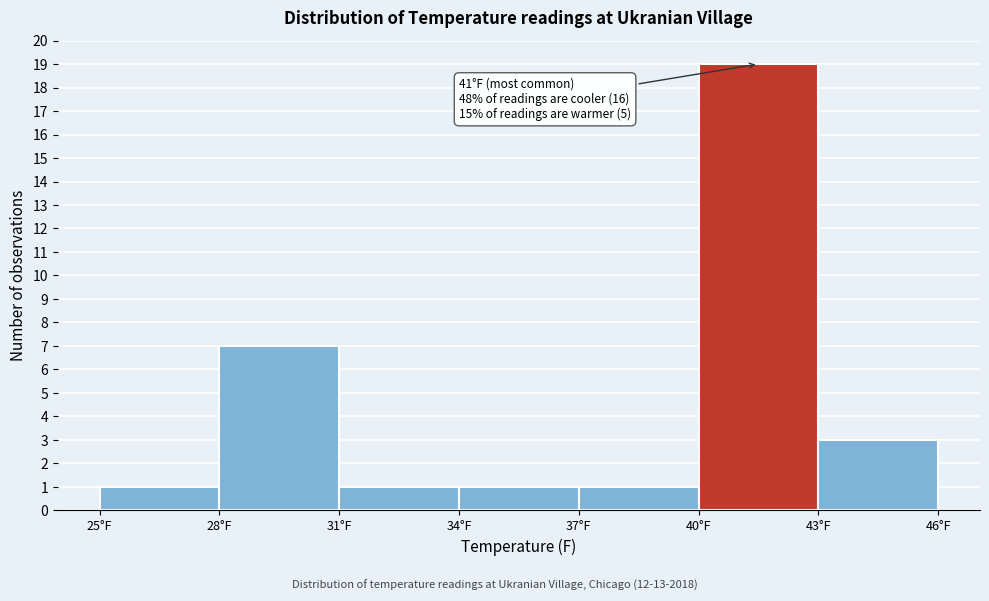

Which range on the x-axis has the tallest bar?

40 to 43